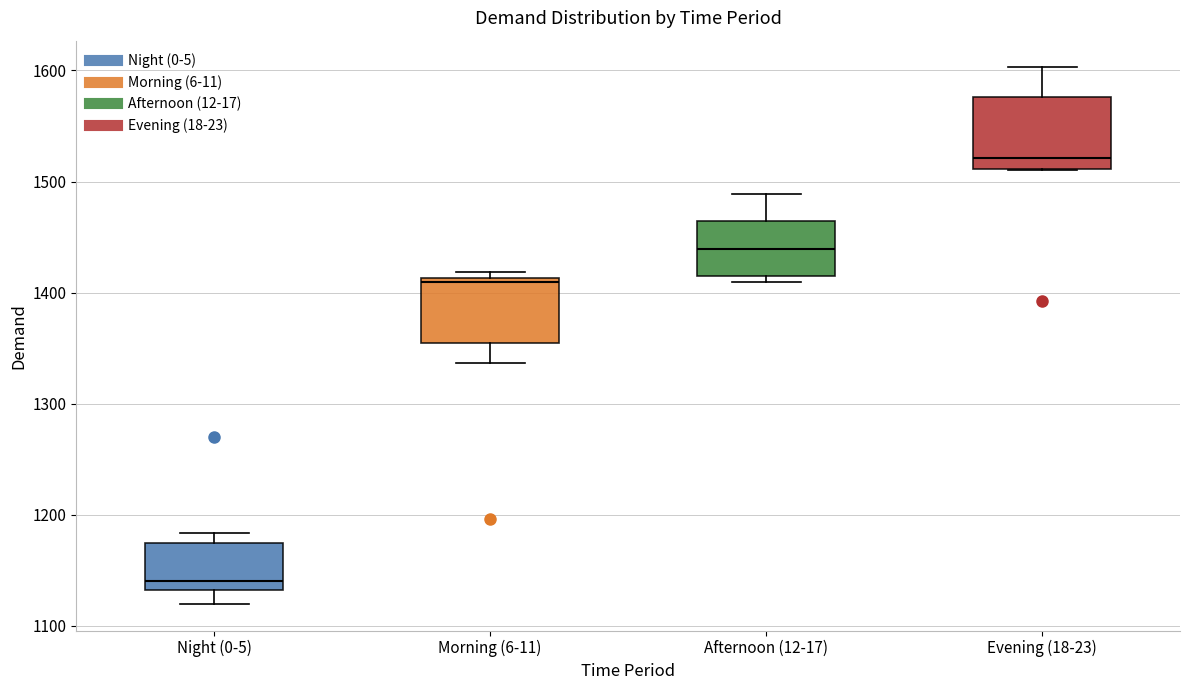

Reading left to right, transcribe this box plot: for each box, give where its median line is, the range the box spans, and where its two whiskers end, as read against the y-axis. The values are not printed on the chart, so give them approximately, as read against the axis.

Night (0-5): median 1140, box 1130 to 1170, whiskers 1120 to 1180
Morning (6-11): median 1410 (just below the box's upper edge), box 1360 to 1410, whiskers 1340 to 1420
Afternoon (12-17): median 1440, box 1420 to 1460, whiskers 1410 to 1490
Evening (18-23): median 1520, box 1510 to 1580, whiskers 1510 to 1600